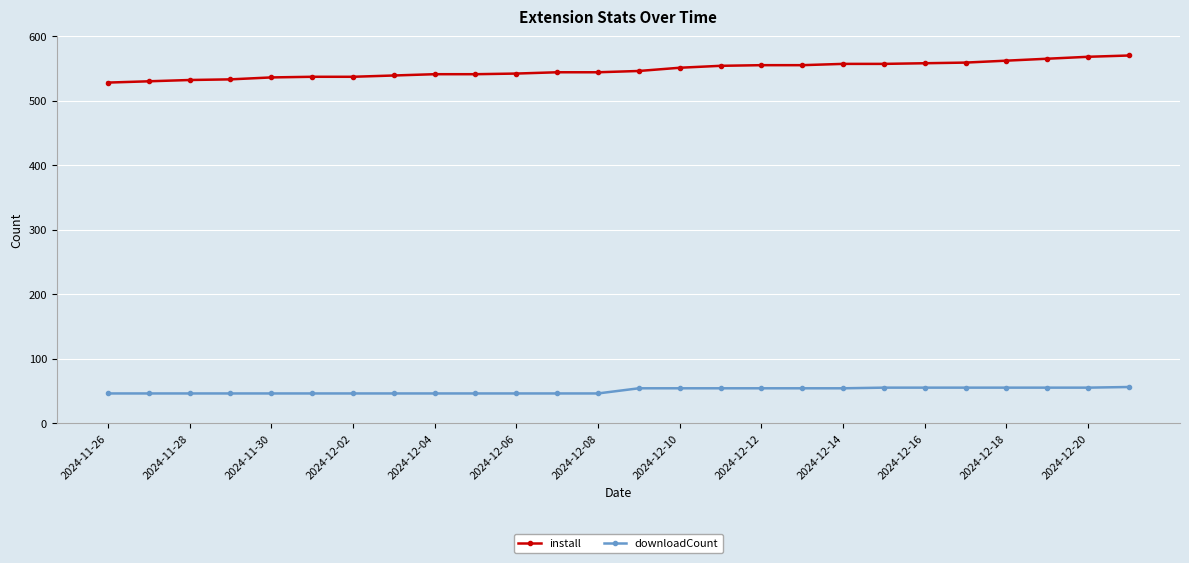

At how many categories does at least one series exceed 113?

26